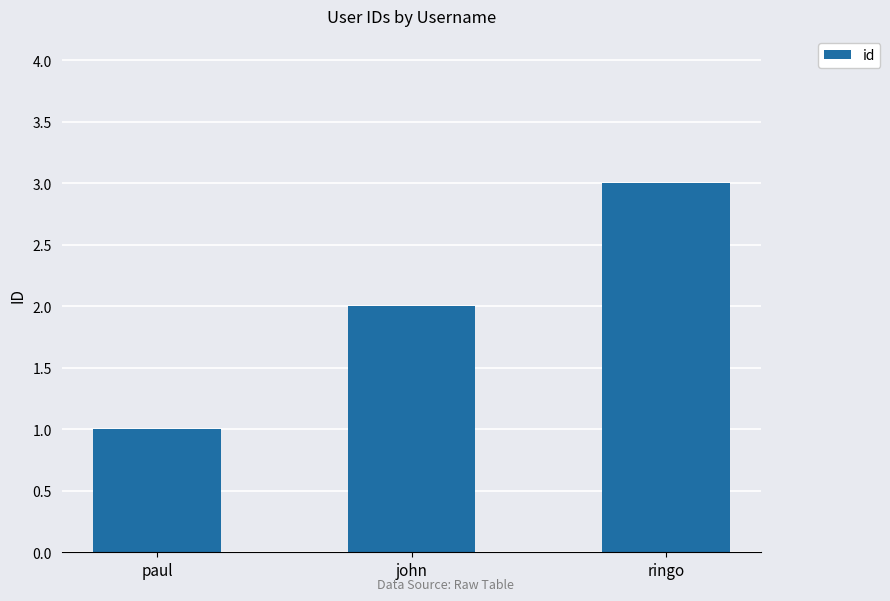

Rank the categories by value from highest to lowest.

ringo, john, paul